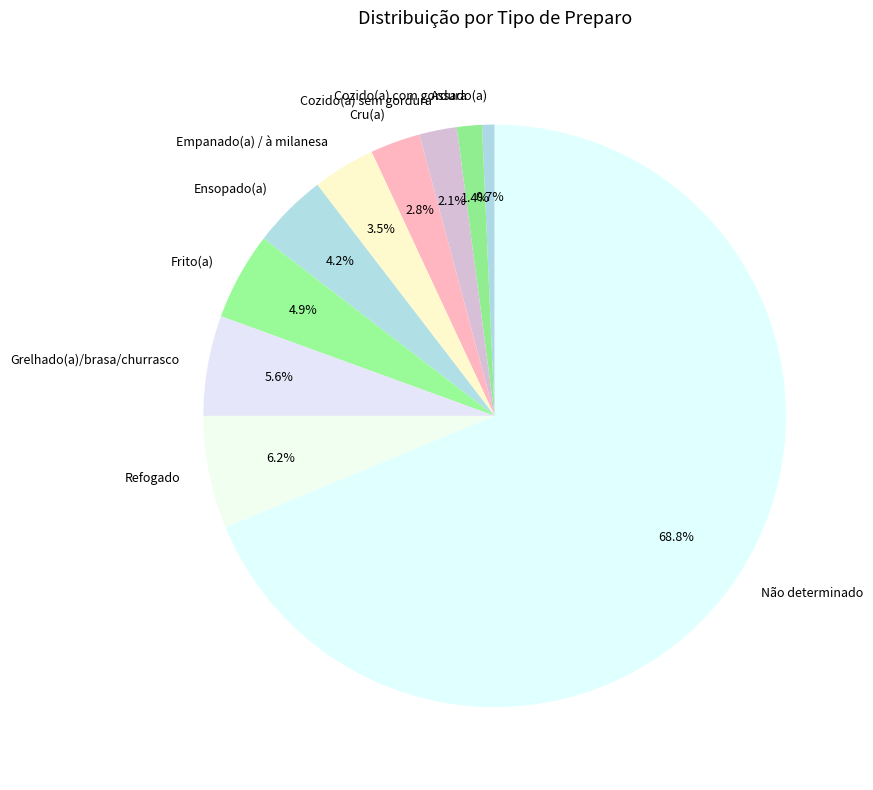

How many segments does this pie chart have?

10